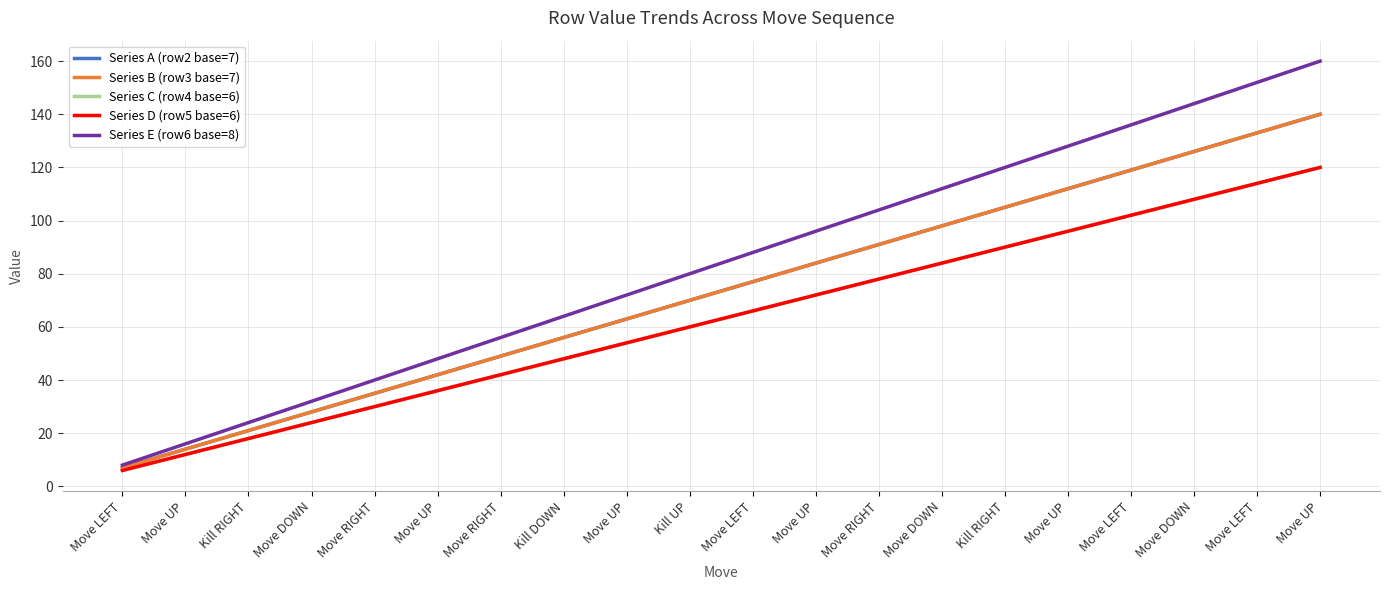

Is this an area chart (filled region under the line)?

No